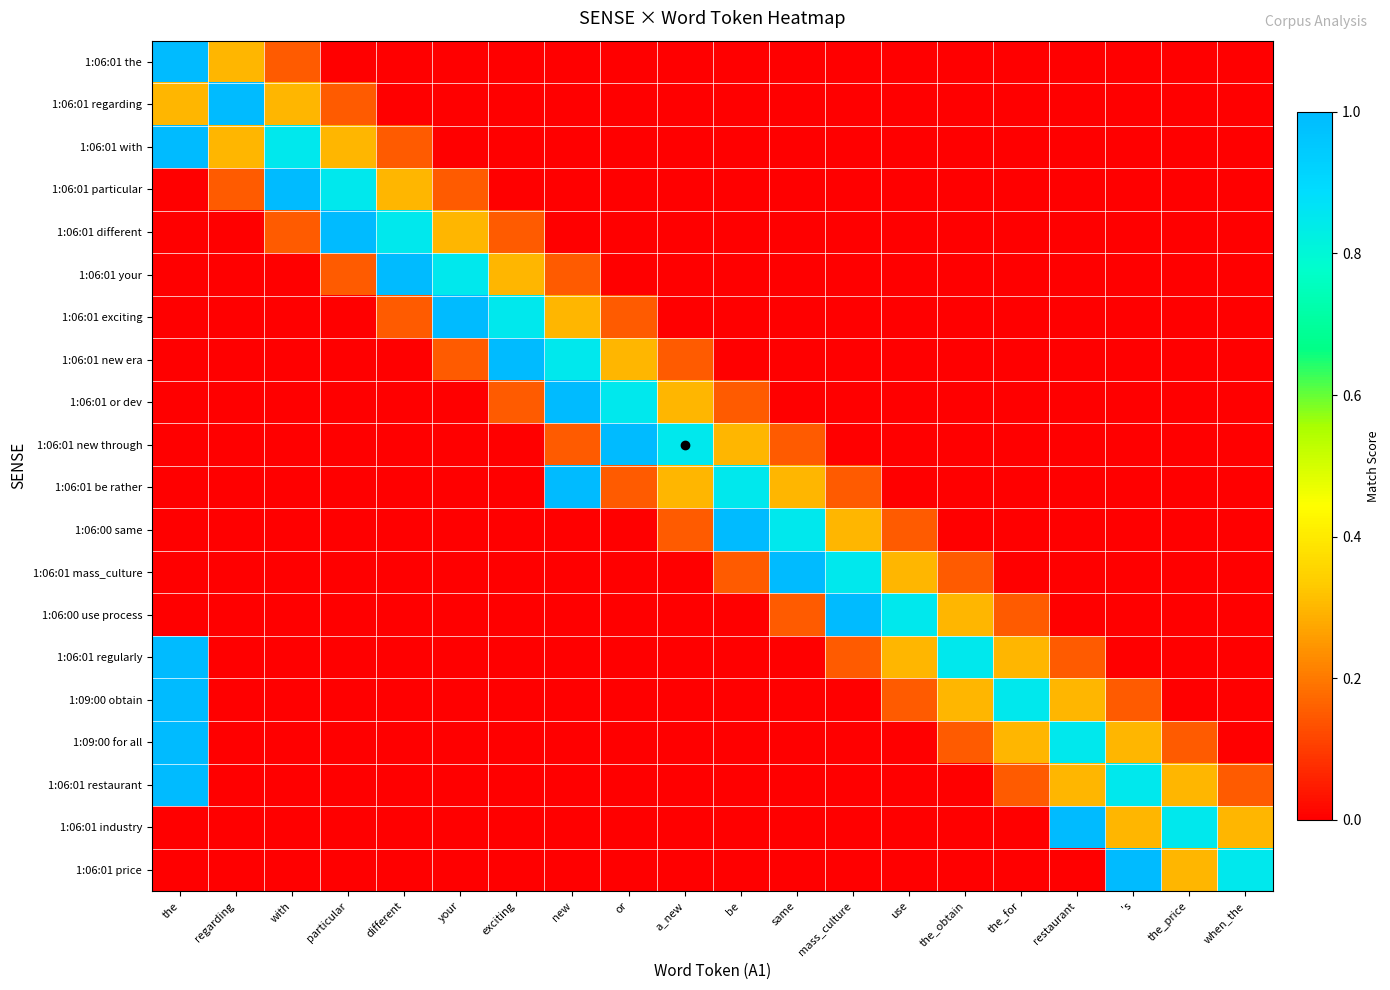

Reading right to left, extract all data points from this chart.

1:06:01 the: when_the=0.0	the_price=0.0	's=0.0	restaurant=0.0	the_for=0.0	the_obtain=0.0	use=0.0	mass_culture=0.0	same=0.0	be=0.0	a_new=0.0	or=0.0	new=0.0	exciting=0.0	your=0.0	different=0.0	particular=0.0	with=0.1	regarding=0.3	the=1.0
1:06:01 regarding: when_the=0.0	the_price=0.0	's=0.0	restaurant=0.0	the_for=0.0	the_obtain=0.0	use=0.0	mass_culture=0.0	same=0.0	be=0.0	a_new=0.0	or=0.0	new=0.0	exciting=0.0	your=0.0	different=0.0	particular=0.1	with=0.3	regarding=1.0	the=0.3
1:06:01 with: when_the=0.0	the_price=0.0	's=0.0	restaurant=0.0	the_for=0.0	the_obtain=0.0	use=0.0	mass_culture=0.0	same=0.0	be=0.0	a_new=0.0	or=0.0	new=0.0	exciting=0.0	your=0.0	different=0.1	particular=0.3	with=0.8	regarding=0.3	the=1.0
1:06:01 particular: when_the=0.0	the_price=0.0	's=0.0	restaurant=0.0	the_for=0.0	the_obtain=0.0	use=0.0	mass_culture=0.0	same=0.0	be=0.0	a_new=0.0	or=0.0	new=0.0	exciting=0.0	your=0.1	different=0.3	particular=0.8	with=1.0	regarding=0.1	the=0.0
1:06:01 different: when_the=0.0	the_price=0.0	's=0.0	restaurant=0.0	the_for=0.0	the_obtain=0.0	use=0.0	mass_culture=0.0	same=0.0	be=0.0	a_new=0.0	or=0.0	new=0.0	exciting=0.1	your=0.3	different=0.8	particular=1.0	with=0.1	regarding=0.0	the=0.0
1:06:01 your: when_the=0.0	the_price=0.0	's=0.0	restaurant=0.0	the_for=0.0	the_obtain=0.0	use=0.0	mass_culture=0.0	same=0.0	be=0.0	a_new=0.0	or=0.0	new=0.1	exciting=0.3	your=0.8	different=1.0	particular=0.1	with=0.0	regarding=0.0	the=0.0
1:06:01 exciting: when_the=0.0	the_price=0.0	's=0.0	restaurant=0.0	the_for=0.0	the_obtain=0.0	use=0.0	mass_culture=0.0	same=0.0	be=0.0	a_new=0.0	or=0.1	new=0.3	exciting=0.8	your=1.0	different=0.1	particular=0.0	with=0.0	regarding=0.0	the=0.0
1:06:01 new era: when_the=0.0	the_price=0.0	's=0.0	restaurant=0.0	the_for=0.0	the_obtain=0.0	use=0.0	mass_culture=0.0	same=0.0	be=0.0	a_new=0.1	or=0.3	new=0.8	exciting=1.0	your=0.1	different=0.0	particular=0.0	with=0.0	regarding=0.0	the=0.0
1:06:01 or dev: when_the=0.0	the_price=0.0	's=0.0	restaurant=0.0	the_for=0.0	the_obtain=0.0	use=0.0	mass_culture=0.0	same=0.0	be=0.1	a_new=0.3	or=0.8	new=1.0	exciting=0.1	your=0.0	different=0.0	particular=0.0	with=0.0	regarding=0.0	the=0.0
1:06:01 new through: when_the=0.0	the_price=0.0	's=0.0	restaurant=0.0	the_for=0.0	the_obtain=0.0	use=0.0	mass_culture=0.0	same=0.1	be=0.3	a_new=0.8	or=1.0	new=0.1	exciting=0.0	your=0.0	different=0.0	particular=0.0	with=0.0	regarding=0.0	the=0.0
1:06:01 be rather: when_the=0.0	the_price=0.0	's=0.0	restaurant=0.0	the_for=0.0	the_obtain=0.0	use=0.0	mass_culture=0.1	same=0.3	be=0.8	a_new=0.3	or=0.1	new=1.0	exciting=0.0	your=0.0	different=0.0	particular=0.0	with=0.0	regarding=0.0	the=0.0
1:06:00 same: when_the=0.0	the_price=0.0	's=0.0	restaurant=0.0	the_for=0.0	the_obtain=0.0	use=0.1	mass_culture=0.3	same=0.8	be=1.0	a_new=0.1	or=0.0	new=0.0	exciting=0.0	your=0.0	different=0.0	particular=0.0	with=0.0	regarding=0.0	the=0.0
1:06:01 mass_culture: when_the=0.0	the_price=0.0	's=0.0	restaurant=0.0	the_for=0.0	the_obtain=0.1	use=0.3	mass_culture=0.8	same=1.0	be=0.1	a_new=0.0	or=0.0	new=0.0	exciting=0.0	your=0.0	different=0.0	particular=0.0	with=0.0	regarding=0.0	the=0.0
1:06:00 use process: when_the=0.0	the_price=0.0	's=0.0	restaurant=0.0	the_for=0.1	the_obtain=0.3	use=0.8	mass_culture=1.0	same=0.1	be=0.0	a_new=0.0	or=0.0	new=0.0	exciting=0.0	your=0.0	different=0.0	particular=0.0	with=0.0	regarding=0.0	the=0.0
1:06:01 regularly: when_the=0.0	the_price=0.0	's=0.0	restaurant=0.1	the_for=0.3	the_obtain=0.8	use=0.3	mass_culture=0.1	same=0.0	be=0.0	a_new=0.0	or=0.0	new=0.0	exciting=0.0	your=0.0	different=0.0	particular=0.0	with=0.0	regarding=0.0	the=1.0
1:09:00 obtain: when_the=0.0	the_price=0.0	's=0.1	restaurant=0.3	the_for=0.8	the_obtain=0.3	use=0.1	mass_culture=0.0	same=0.0	be=0.0	a_new=0.0	or=0.0	new=0.0	exciting=0.0	your=0.0	different=0.0	particular=0.0	with=0.0	regarding=0.0	the=1.0
1:09:00 for all: when_the=0.0	the_price=0.1	's=0.3	restaurant=0.8	the_for=0.3	the_obtain=0.1	use=0.0	mass_culture=0.0	same=0.0	be=0.0	a_new=0.0	or=0.0	new=0.0	exciting=0.0	your=0.0	different=0.0	particular=0.0	with=0.0	regarding=0.0	the=1.0
1:06:01 restaurant: when_the=0.1	the_price=0.3	's=0.8	restaurant=0.3	the_for=0.1	the_obtain=0.0	use=0.0	mass_culture=0.0	same=0.0	be=0.0	a_new=0.0	or=0.0	new=0.0	exciting=0.0	your=0.0	different=0.0	particular=0.0	with=0.0	regarding=0.0	the=1.0
1:06:01 industry: when_the=0.3	the_price=0.8	's=0.3	restaurant=1.0	the_for=0.0	the_obtain=0.0	use=0.0	mass_culture=0.0	same=0.0	be=0.0	a_new=0.0	or=0.0	new=0.0	exciting=0.0	your=0.0	different=0.0	particular=0.0	with=0.0	regarding=0.0	the=0.0
1:06:01 price: when_the=0.8	the_price=0.3	's=1.0	restaurant=0.0	the_for=0.0	the_obtain=0.0	use=0.0	mass_culture=0.0	same=0.0	be=0.0	a_new=0.0	or=0.0	new=0.0	exciting=0.0	your=0.0	different=0.0	particular=0.0	with=0.0	regarding=0.0	the=0.0